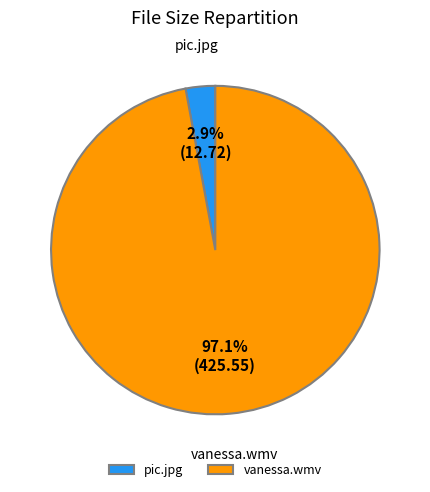

Between pic.jpg and vanessa.wmv, which is larger?

vanessa.wmv